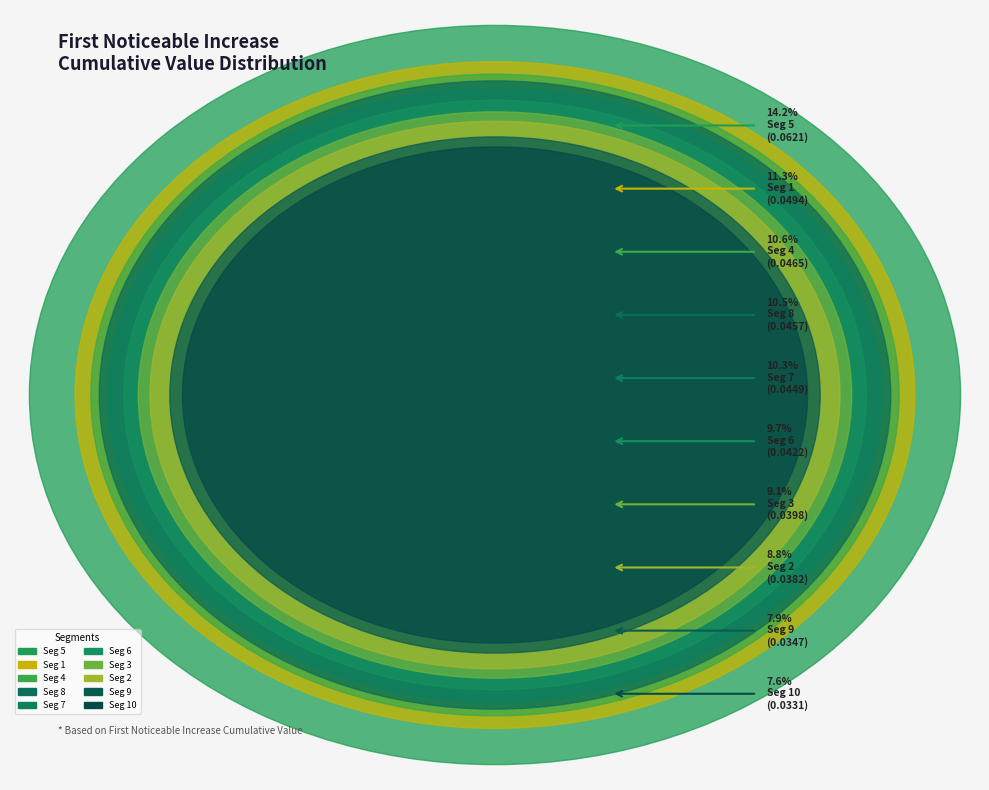

Which category has the biggest portion of the pie?

signal segment 5